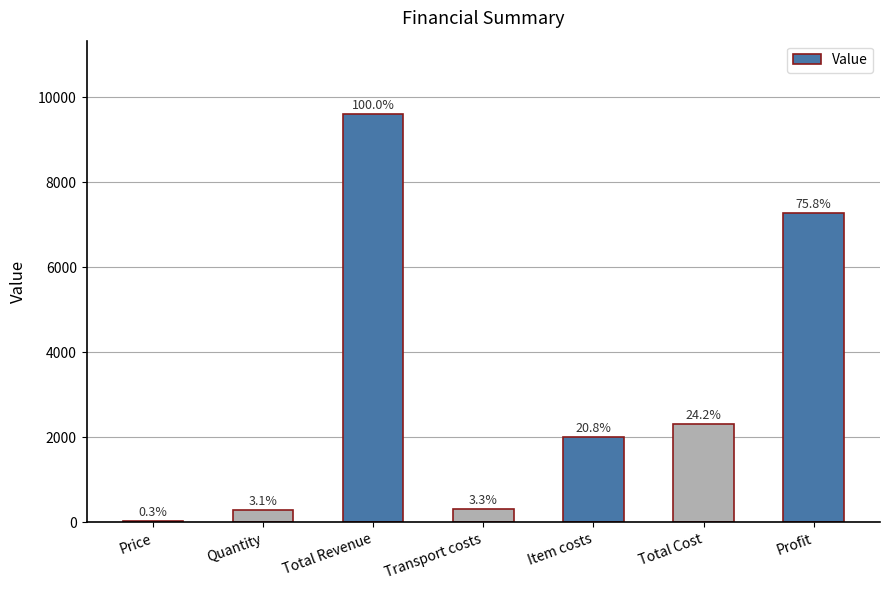

Rank the categories by value from highest to lowest.

Total Revenue, Profit, Total Cost, Item costs, Transport costs, Quantity, Price